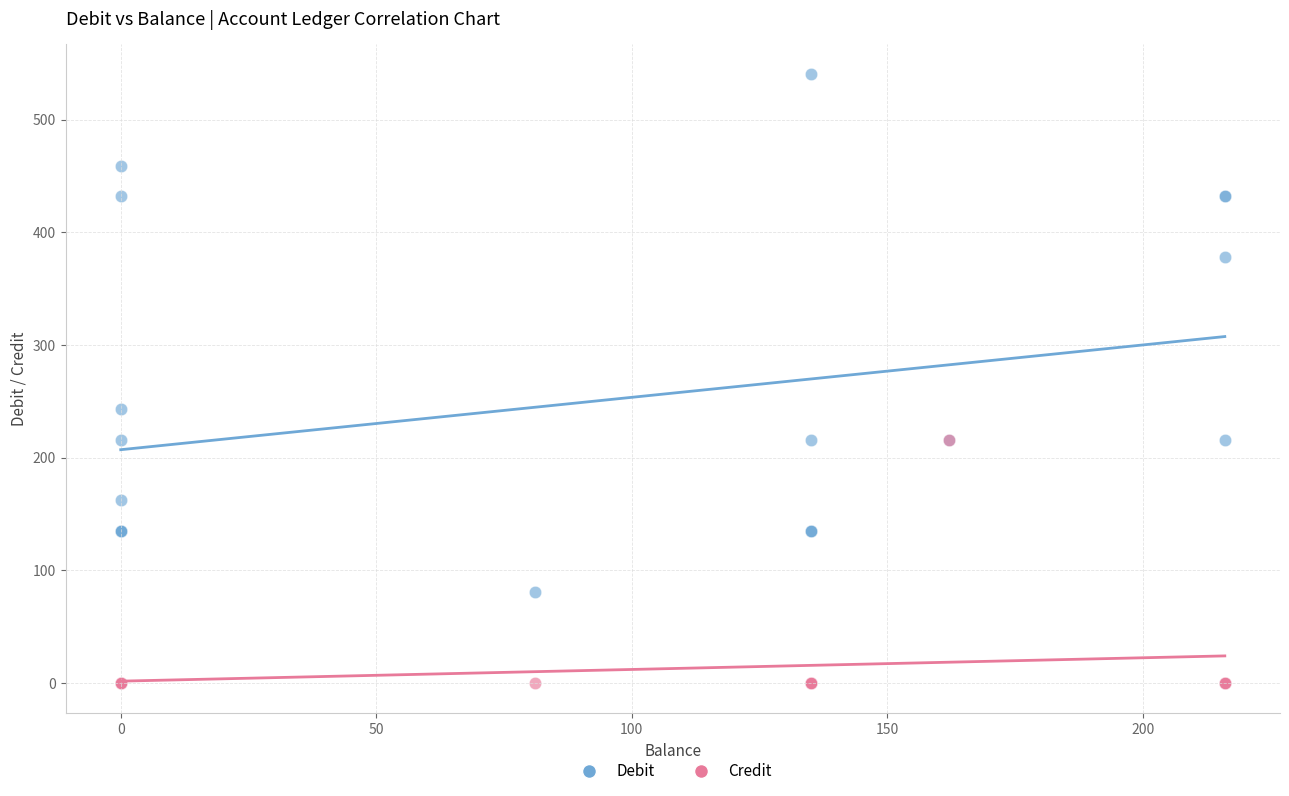

Which series contains the lowest Y value?

Credit